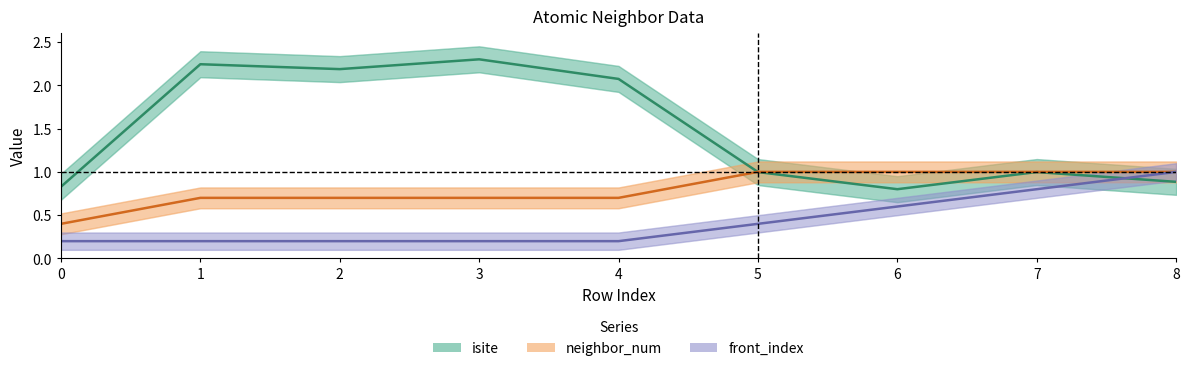

At which category is the sum across all series the highest?

3